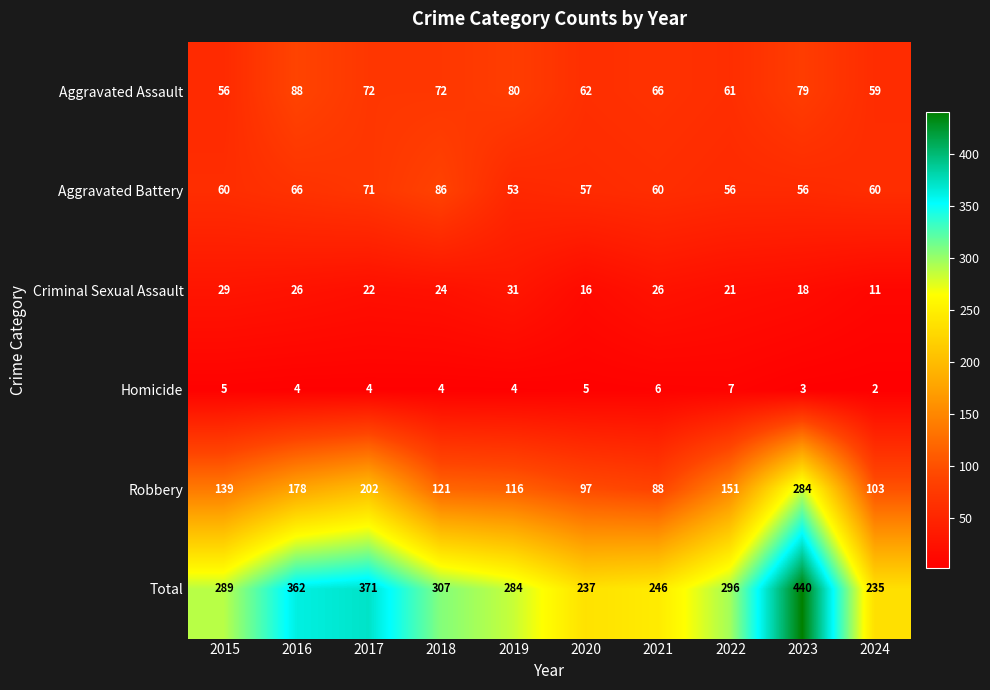

What is the difference between the highest and lowest values at 2021?

240